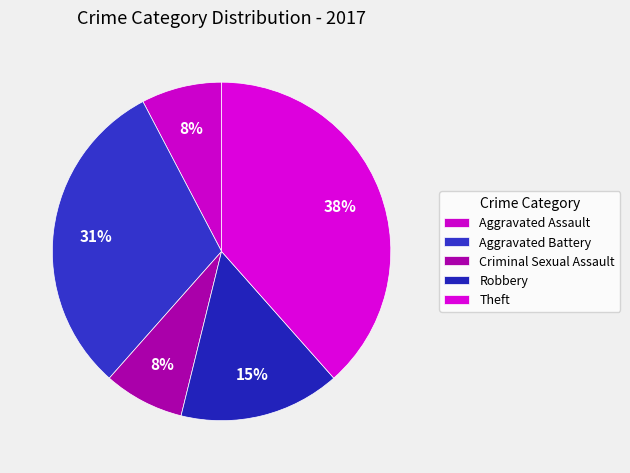

Which category has the biggest portion of the pie?

Theft